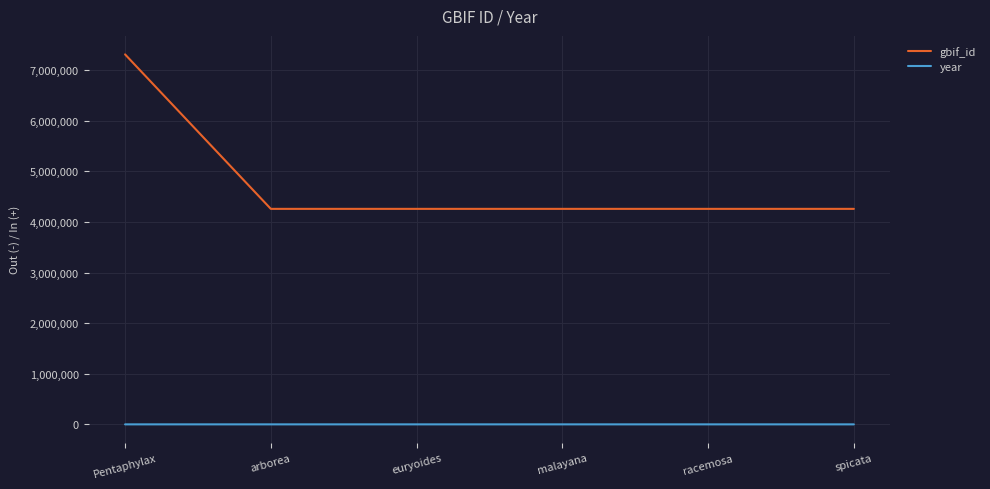

The value of gbif_id at malayana is 2292209. True or false?

False